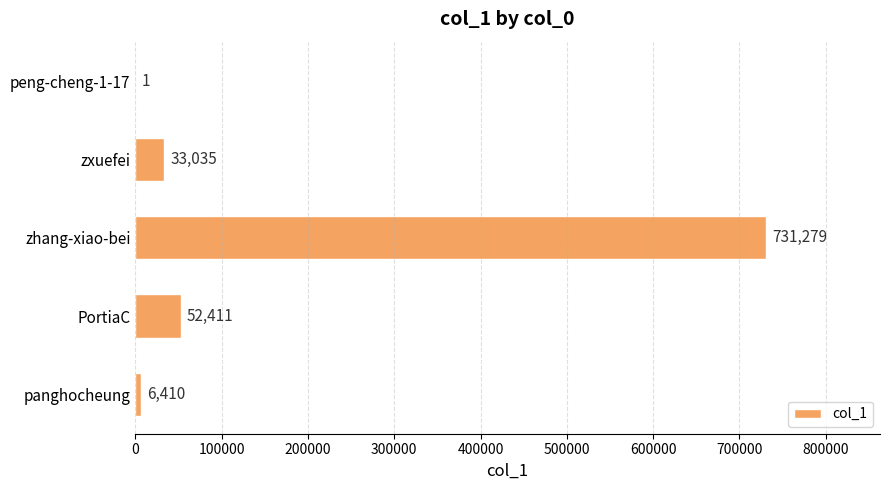

The value at zhang-xiao-bei is 731279. True or false?

True